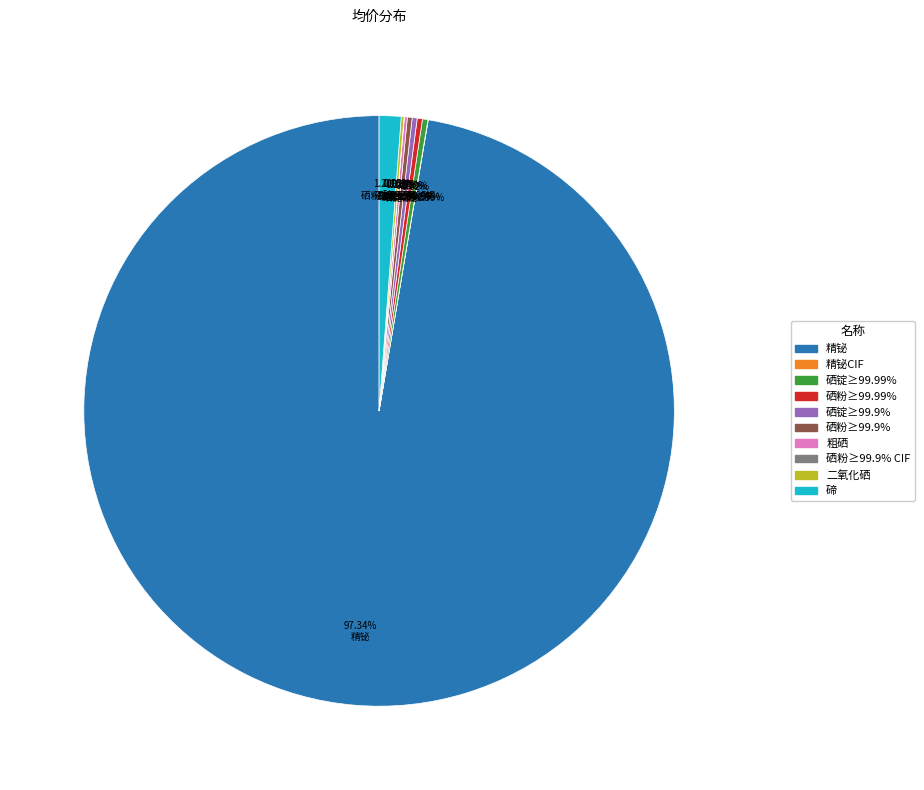

To the nearest percent, what is the difference between the largest and smallest slice percentages?

97%